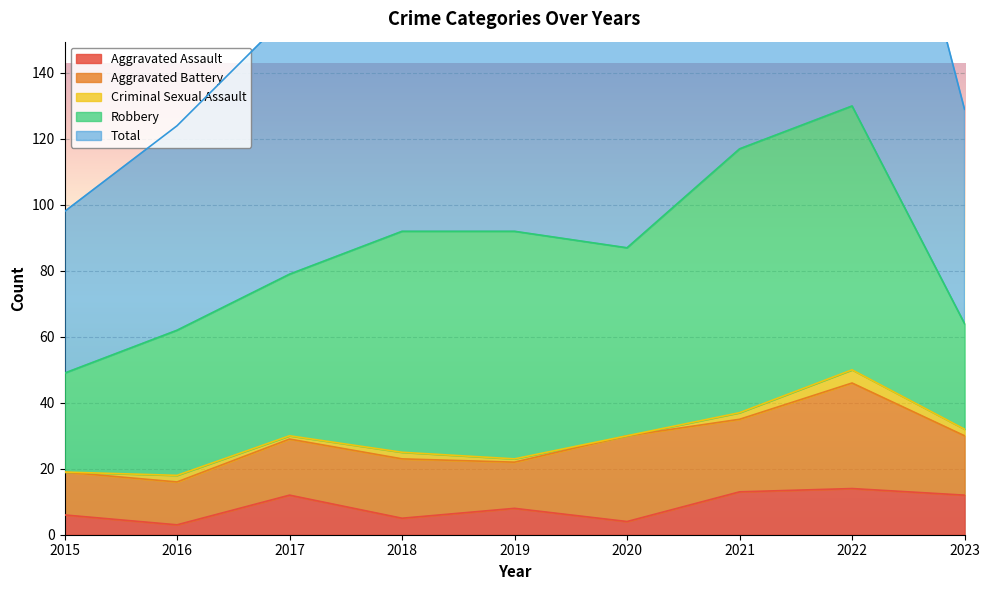

The Aggravated Assault series shows 14 at 2022. True or false?

True